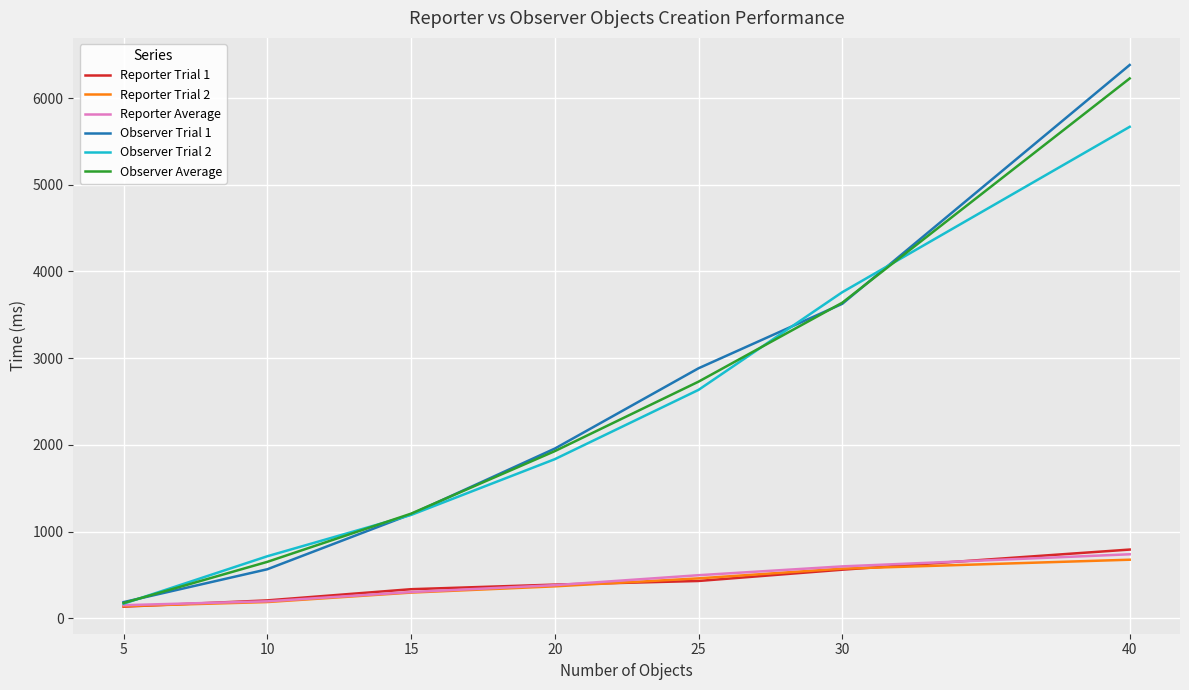

Is the value of Observer Trial 2 at 5 greater than the value of Observer Trial 1 at 15?

No